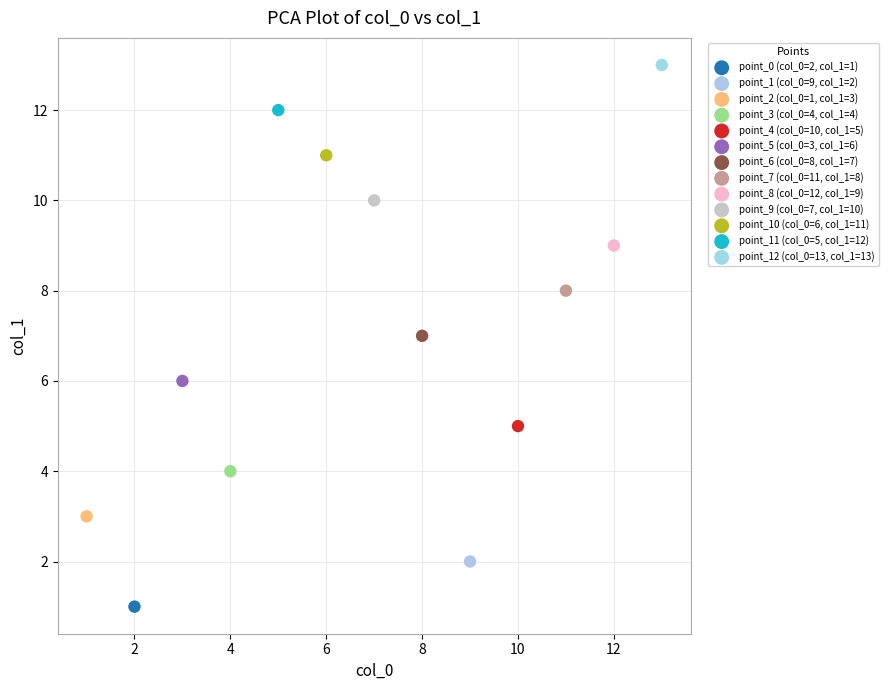

What are all the series names shown in the legend?

point_0 (col_0=2, col_1=1), point_1 (col_0=9, col_1=2), point_2 (col_0=1, col_1=3), point_3 (col_0=4, col_1=4), point_4 (col_0=10, col_1=5), point_5 (col_0=3, col_1=6), point_6 (col_0=8, col_1=7), point_7 (col_0=11, col_1=8), point_8 (col_0=12, col_1=9), point_9 (col_0=7, col_1=10), point_10 (col_0=6, col_1=11), point_11 (col_0=5, col_1=12), point_12 (col_0=13, col_1=13)